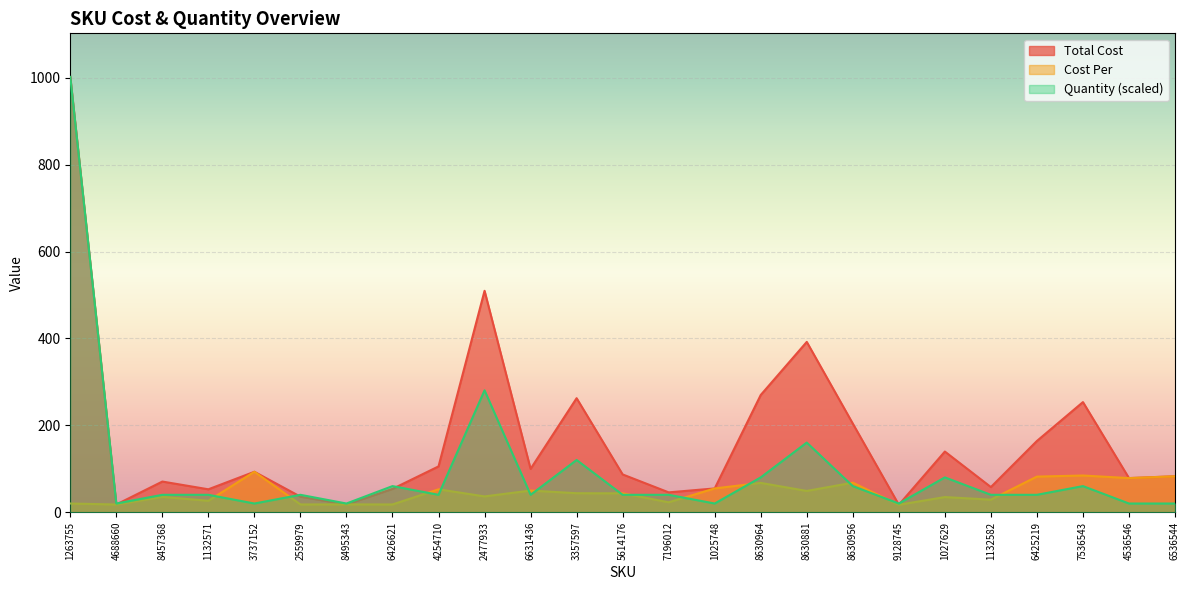

Does the chart display data point markers on the line(s)?

No